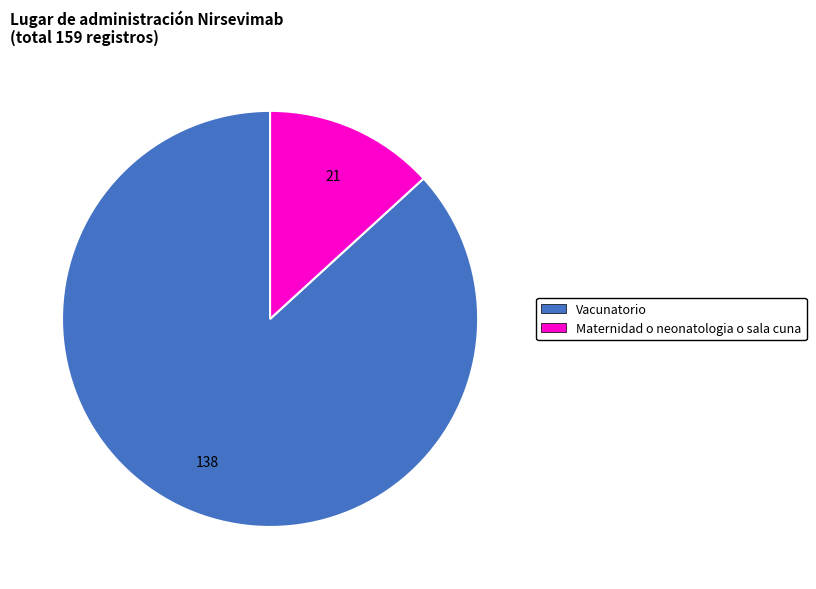

Which slice is the smallest?

Maternidad o neonatologia o sala cuna